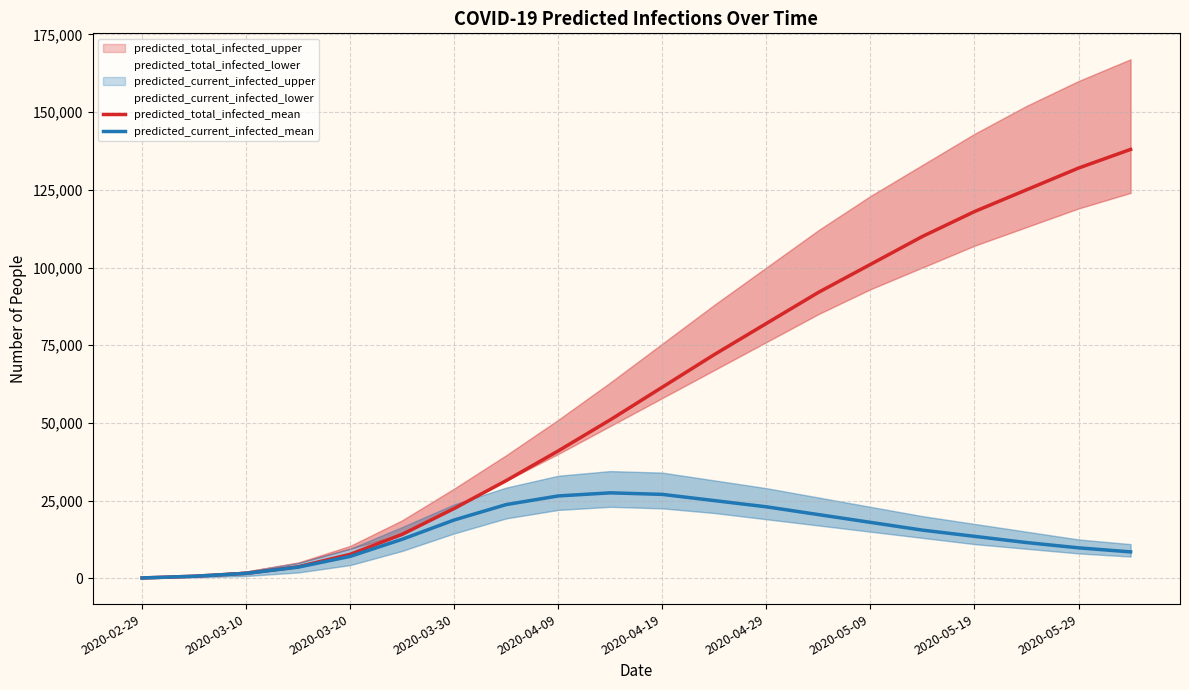

Which has a higher value, 2020-03-20 or 2020-05-09?

2020-05-09